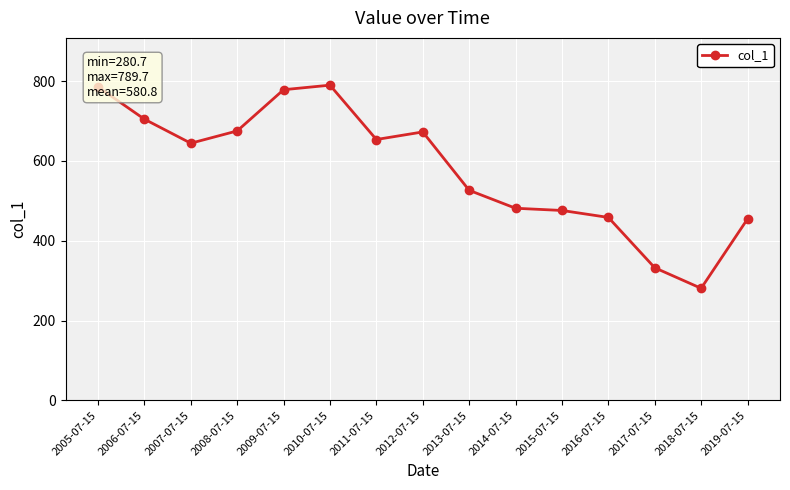

How many data points does each series have?

15